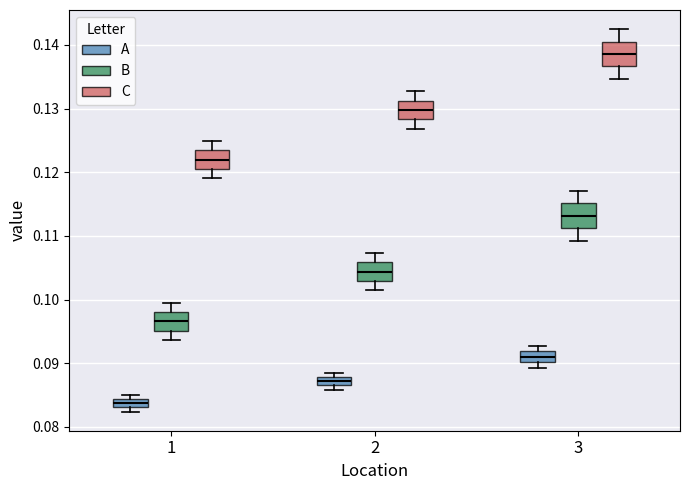

Where is the lower edge of the box for 2 (C) on the y-axis? The values are not printed on the chart, so give them approximately, as read against the axis.

0.128